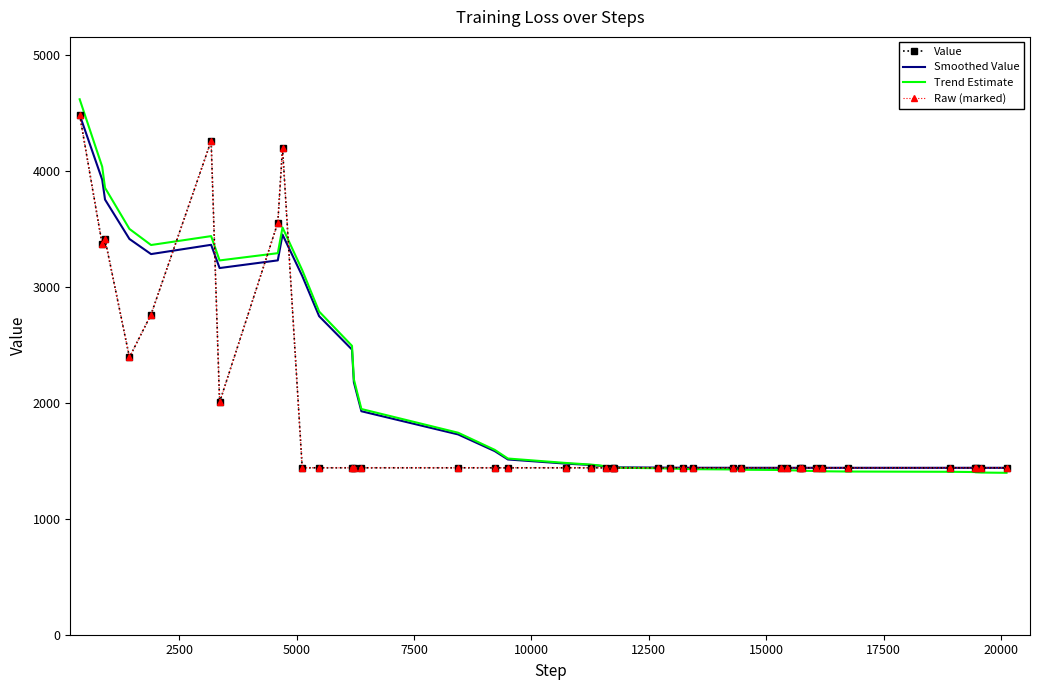

How many times do Raw (marked) and Smoothed Value cross each other?

4